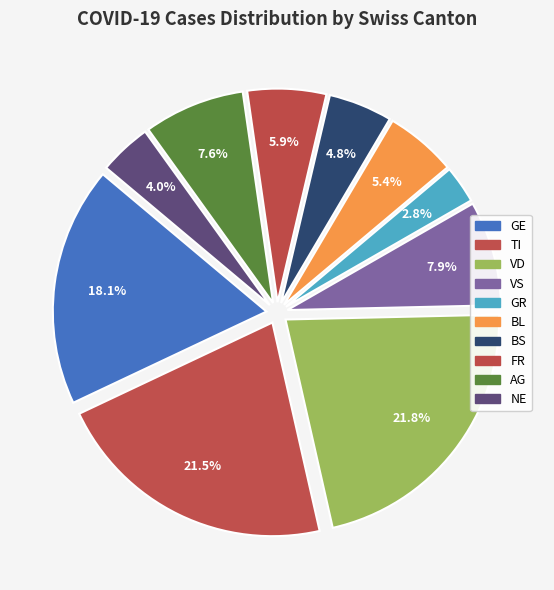

Is there any slice that represents more than half of the pie?

No